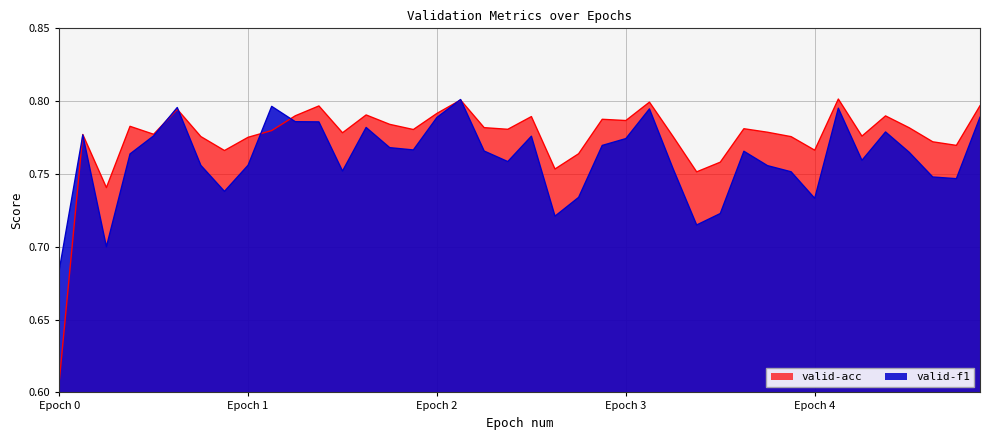

What is the value of the valid-acc point at the 10th from the left?

0.8